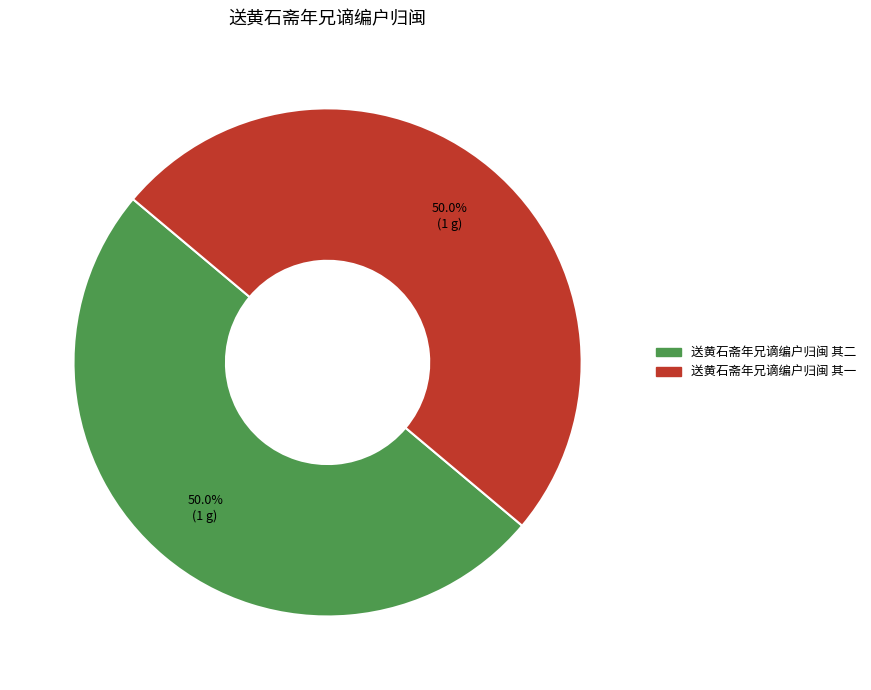

How much of the chart is everything except 送黄石斋年兄谪编户归闽 其一?

50.0%